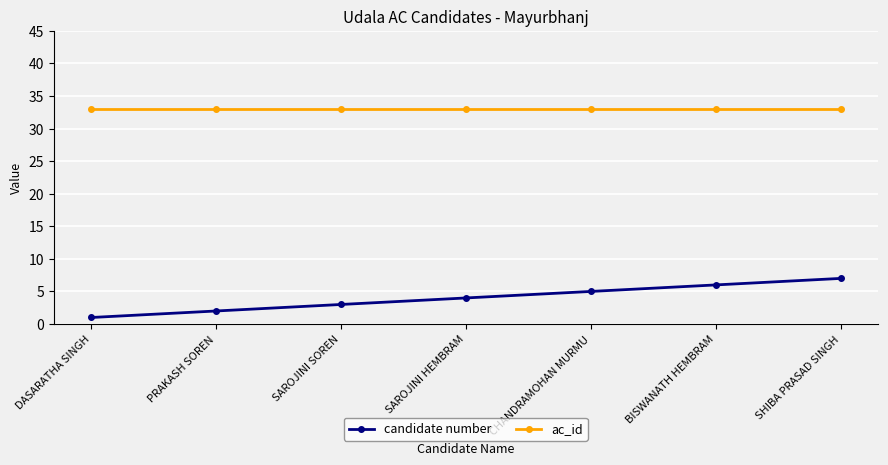

What value does the candidate number series have at SAROJINI SOREN?

3